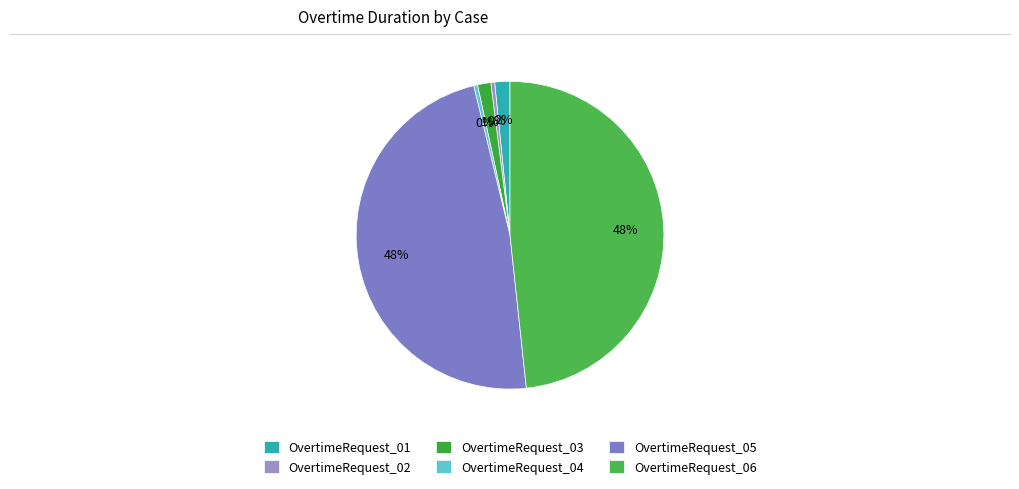

True or false: OvertimeRequest_04 accounts for 0% of the total.

True